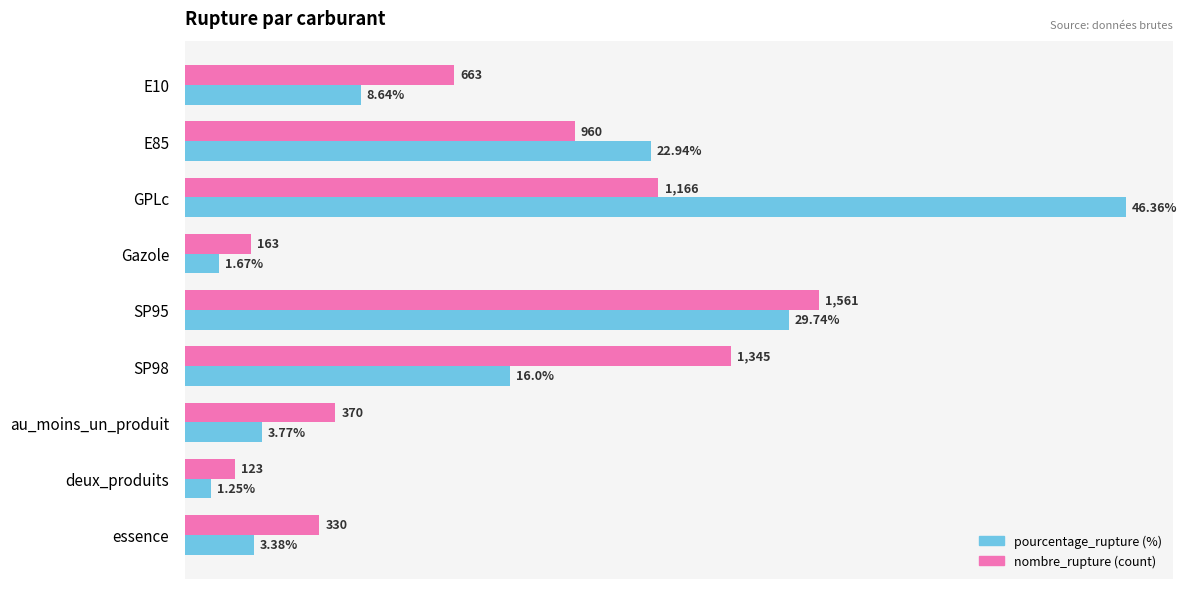

At which category does the chart reach its minimum across all series?

deux_produits